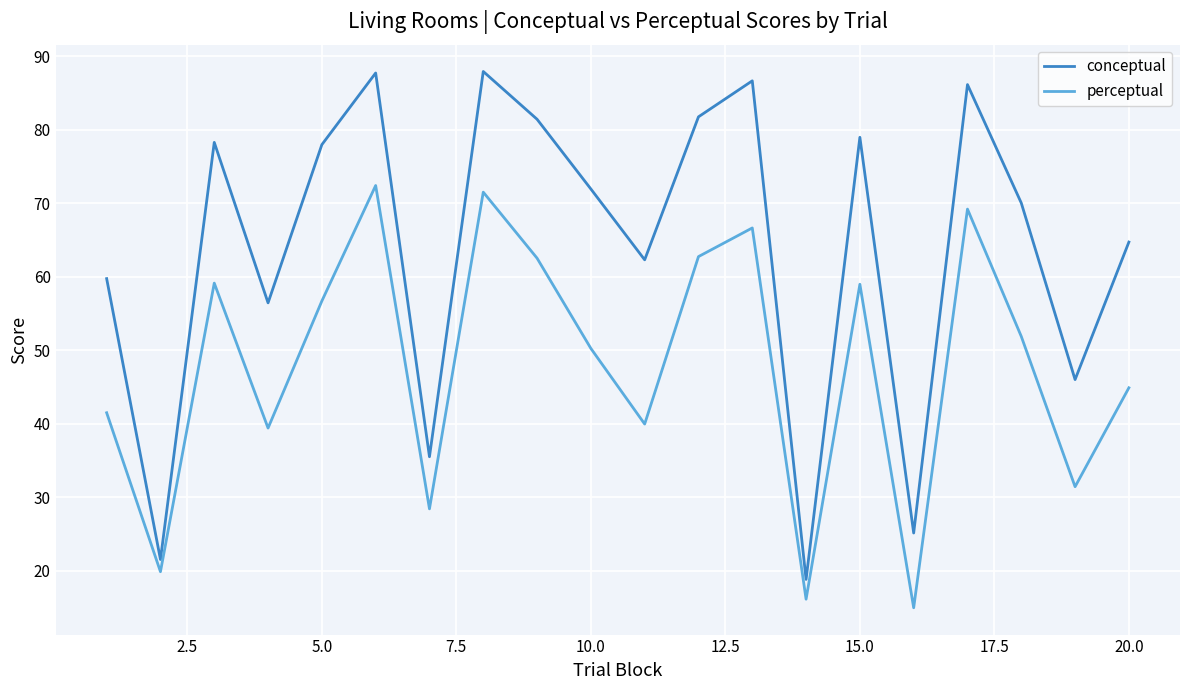

What is the smallest value displayed?

15.0